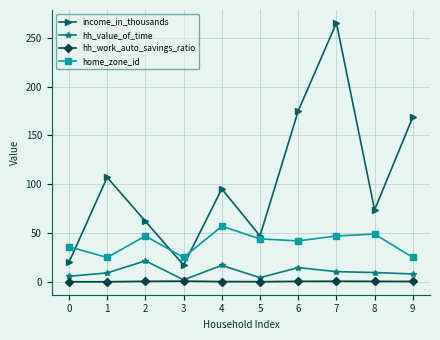

True or false: hh_value_of_time has more than 2 interior local peaks.

True